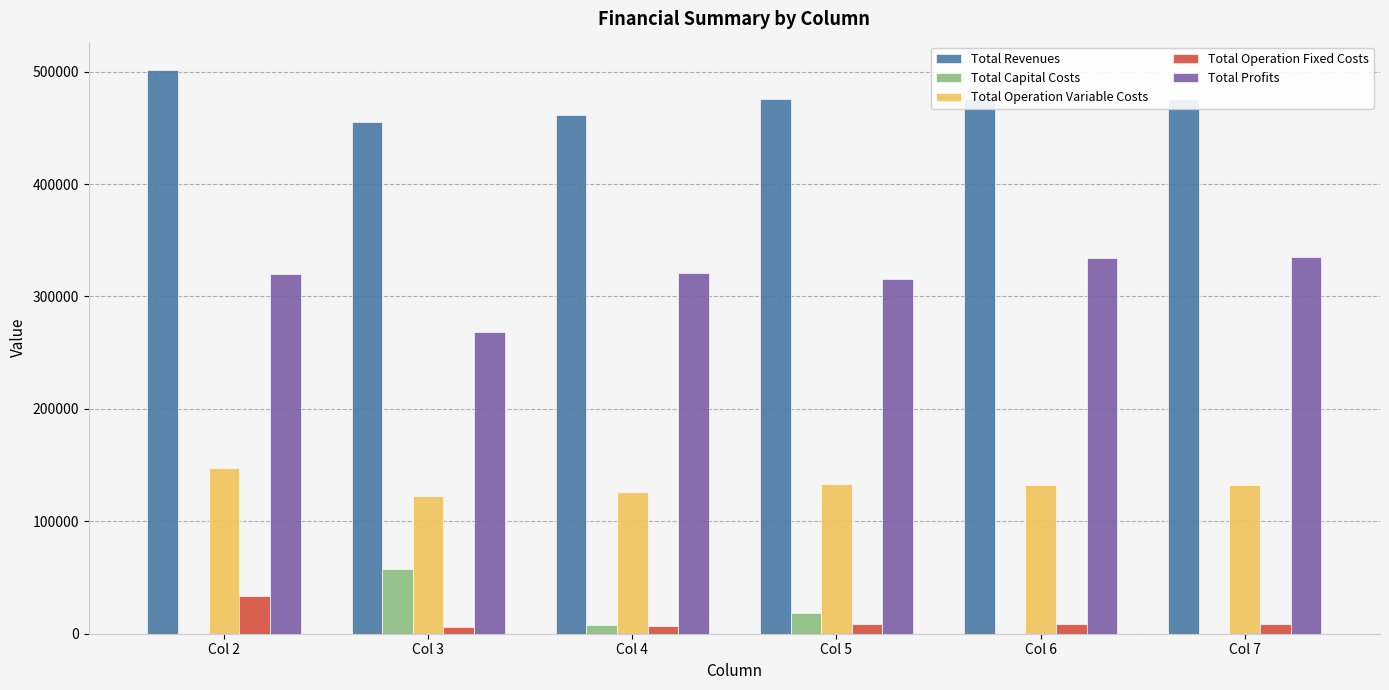

What is the maximum value for Total Revenues?

501561.2